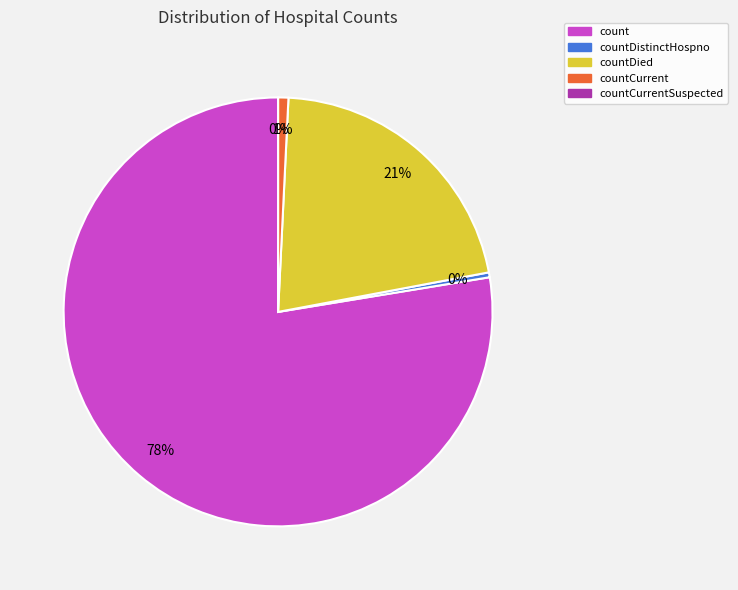

Which category has the smallest portion of the pie?

countCurrentSuspected